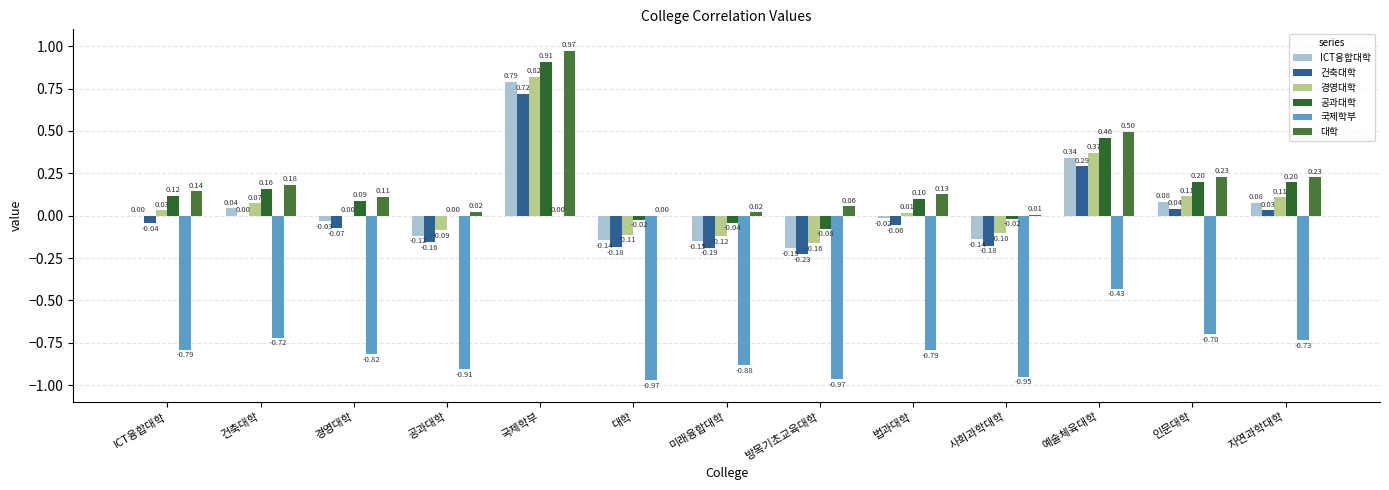

The value of 대학 at 자연과학대학 is 0.4. True or false?

False